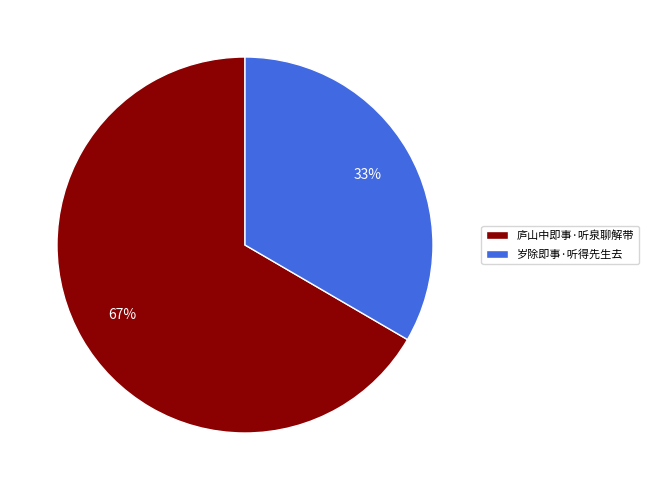

Is the sum of 岁除即事·听得先生去 and 庐山中即事·听泉聊解带 greater than half?

Yes